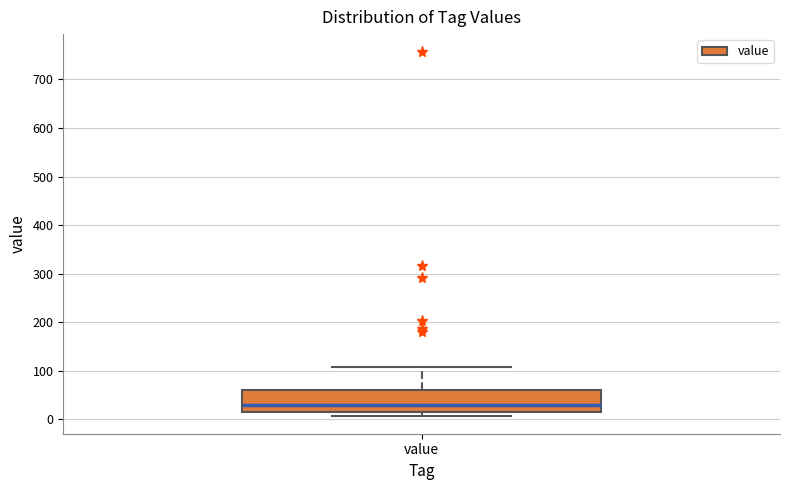

Read this box plot against the y-axis: the position of the median line, the range covered by the box, and the ends of both whiskers. The values are not printed on the chart, so give them approximately, as read against the axis.

median 30, box 20 to 60, whiskers 10 to 110